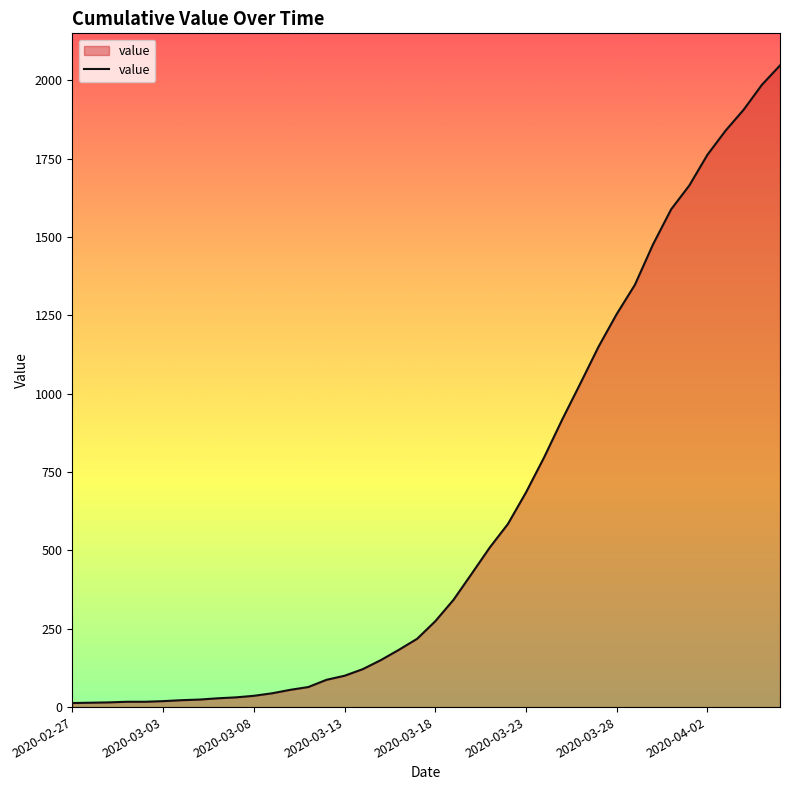

What is the maximum value shown in the chart?

2047